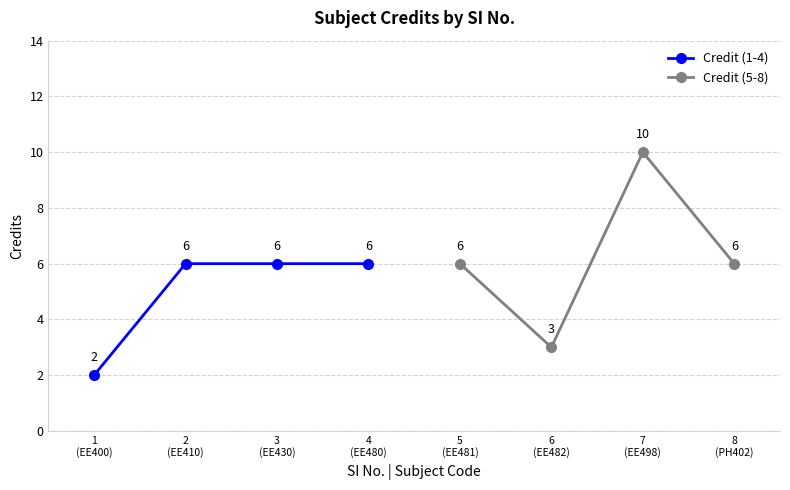

Rank the series by their average value, from highest to lowest.

Credit (5-8), Credit (1-4)